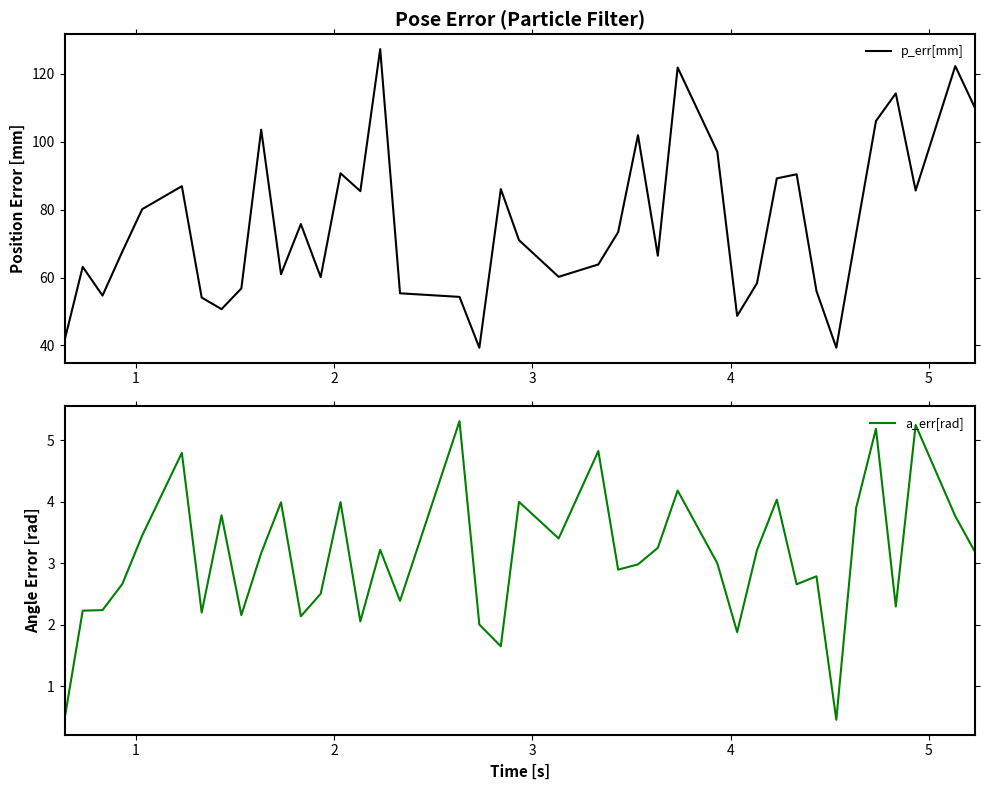

What is the average value of the a_err[rad] series?

3.1